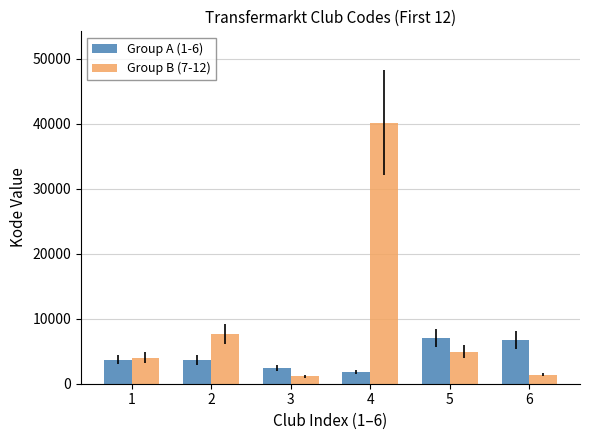

What is the total value across all series at 5?

11996